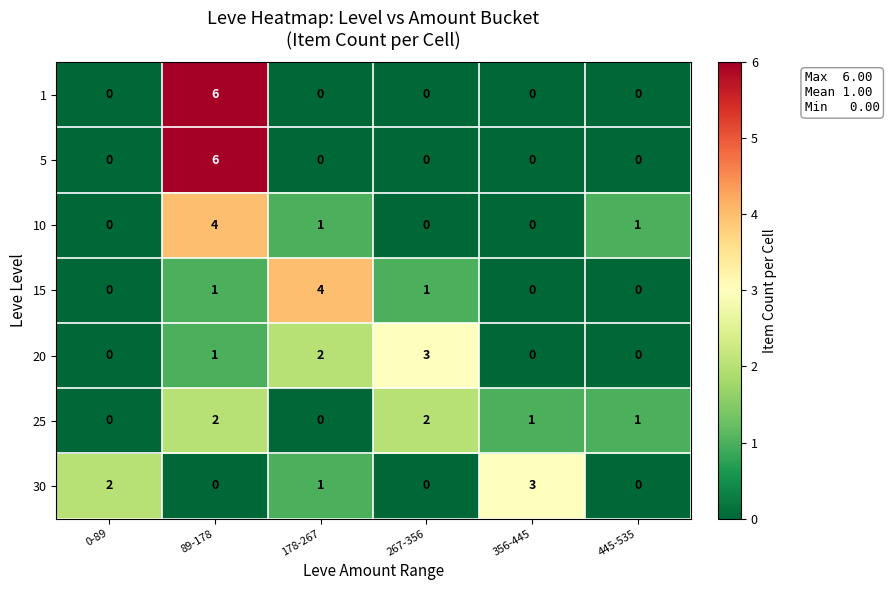

What is the difference between the highest and lowest values at 267-356?

3